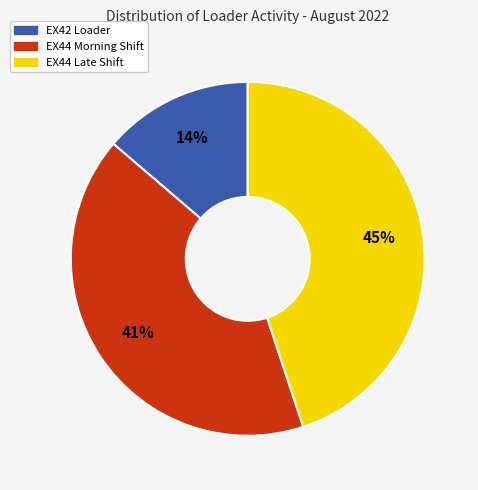

What percentage is the EX44 Morning Shift slice, to the nearest percent?

41%